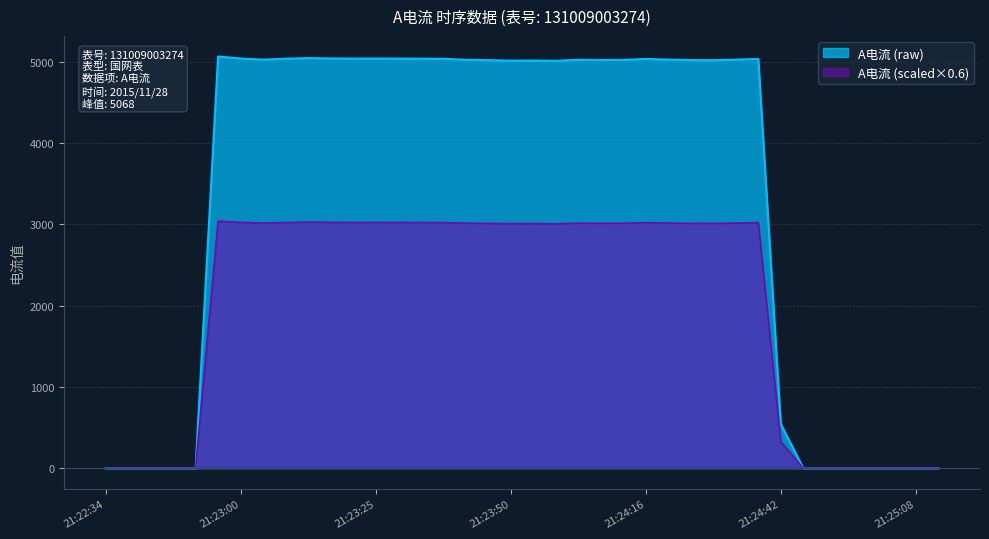

In A电流 (raw), how many points are lower than both neighbors (excluding endpoints)?

6